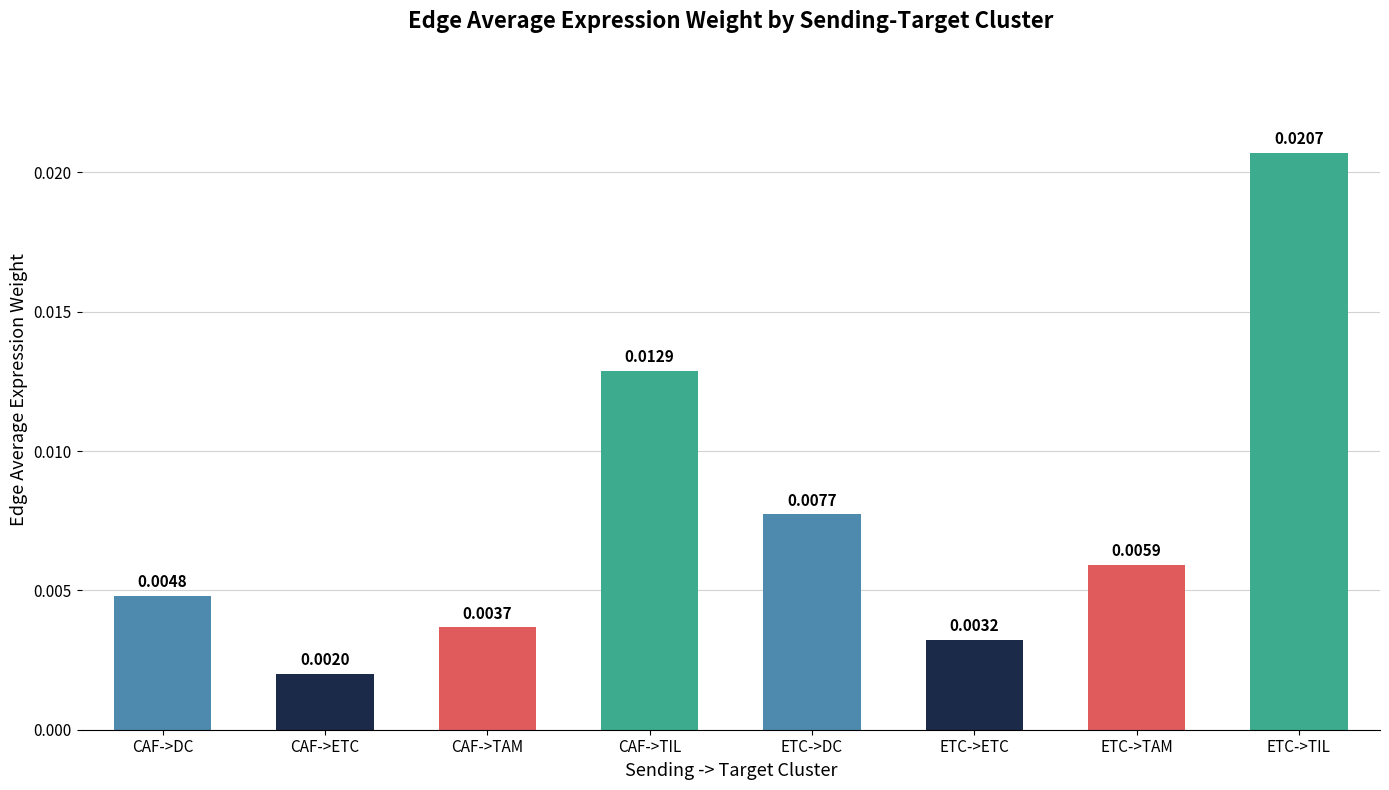

Which category has the lowest value across all series?

CAF->ETC